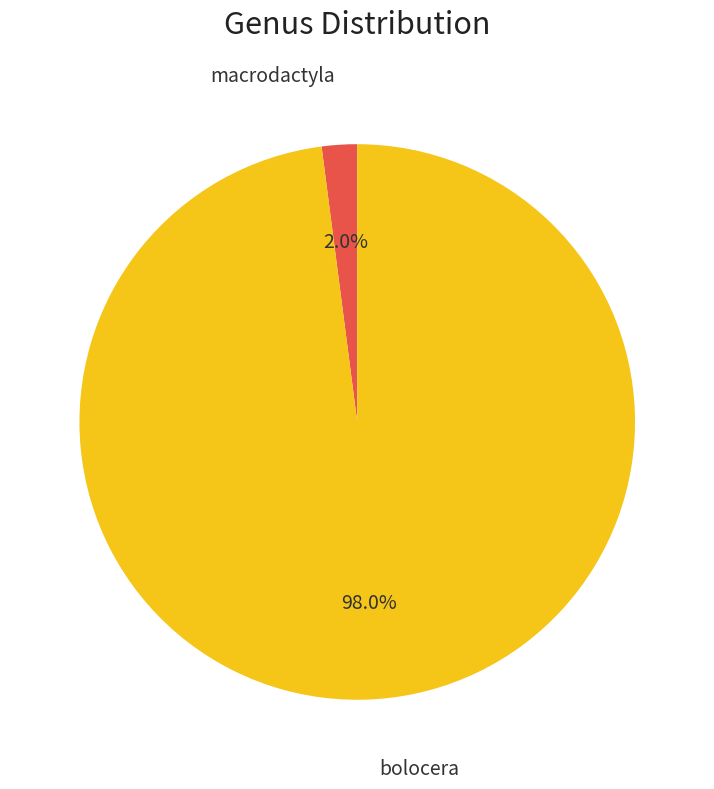

How much of the chart is everything except bolocera?

2.0%